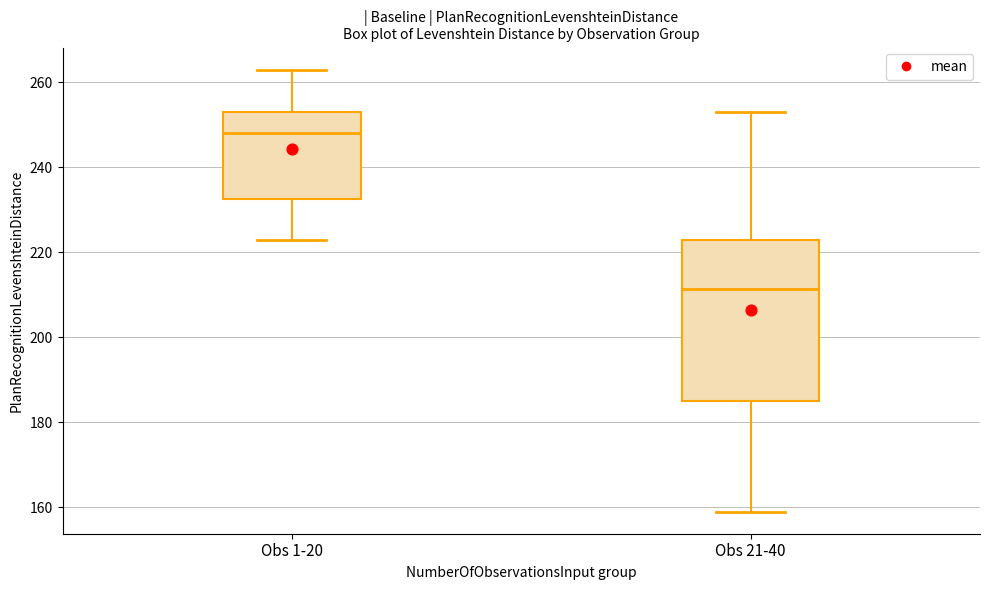

Where does the median line of the box for Obs 1-20 sit on the y-axis? The values are not printed on the chart, so give them approximately, as read against the axis.

248